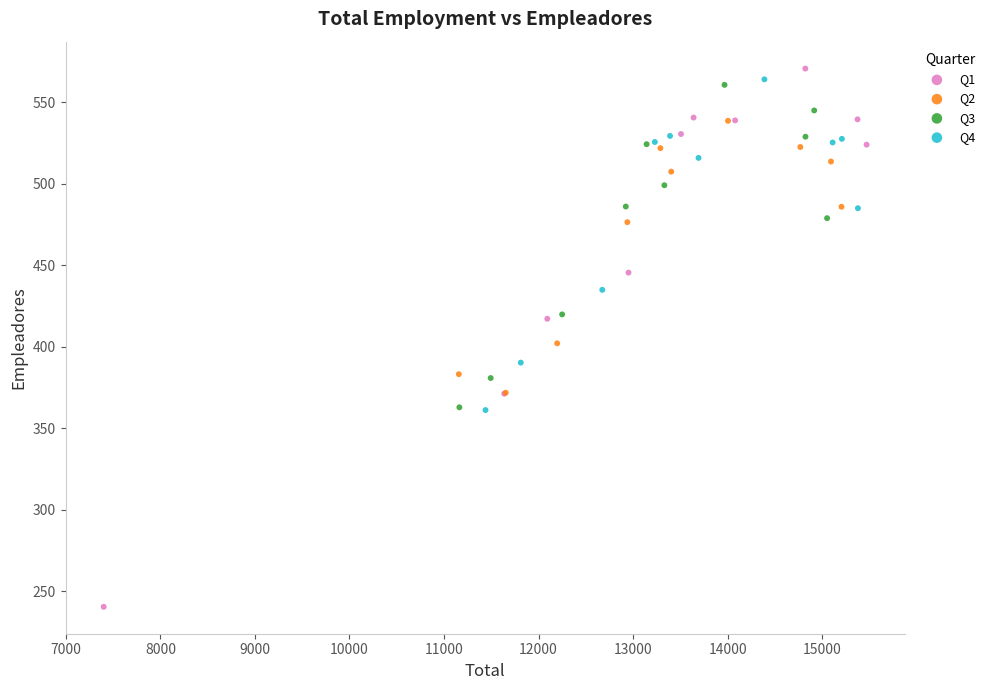

Which series has the widest spread of Y values?

Q1